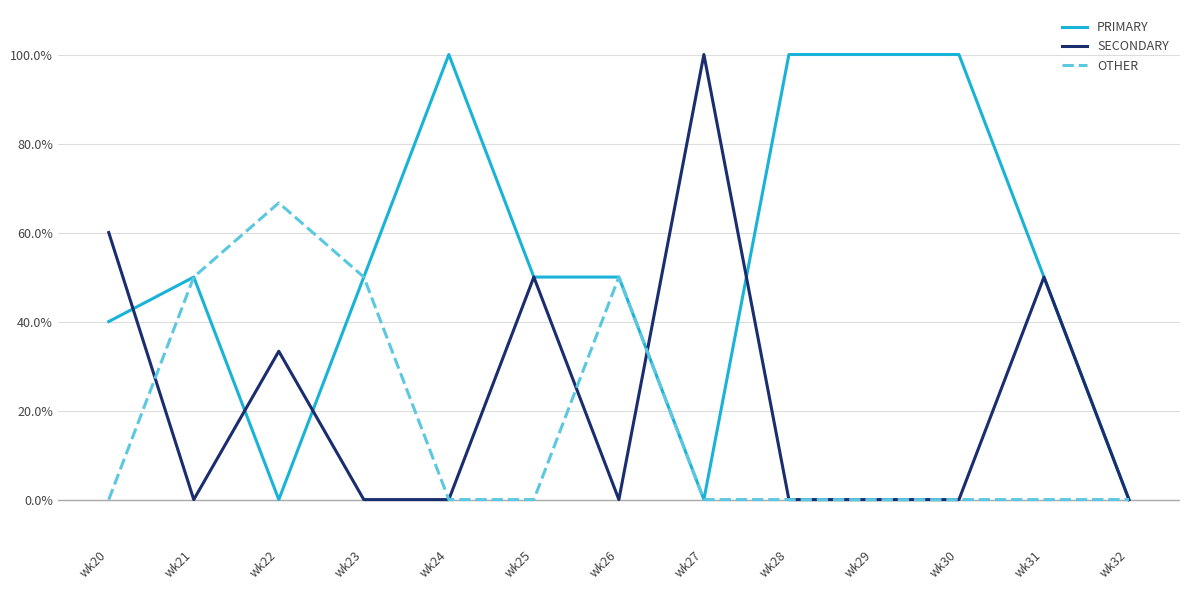

What is the average value of the OTHER series?

16.7